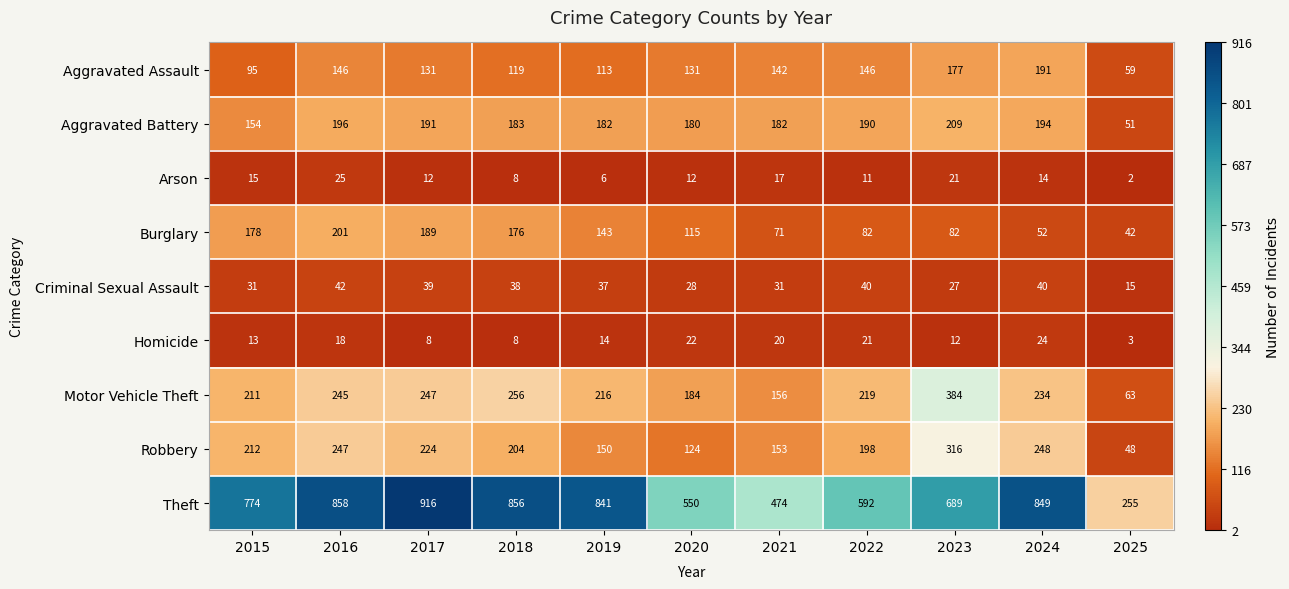

Between 2015 and 2022, which series saw the biggest shift?

Theft